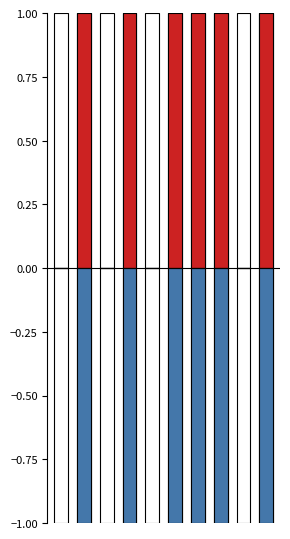

Which series has the widest spread of values?

output_symbol (positive)